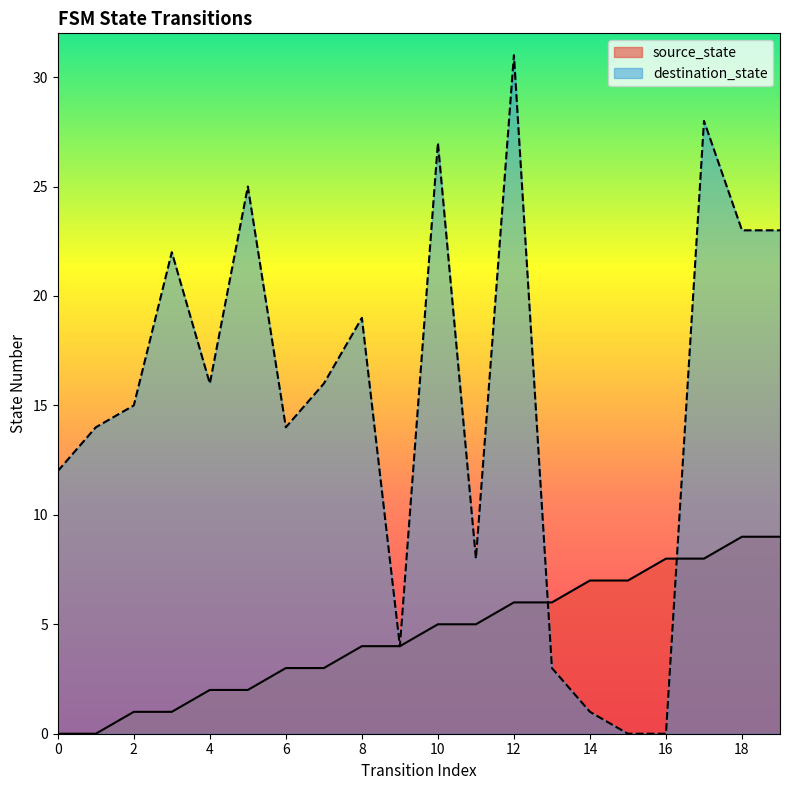

At which category is the sum across all series the highest?

12